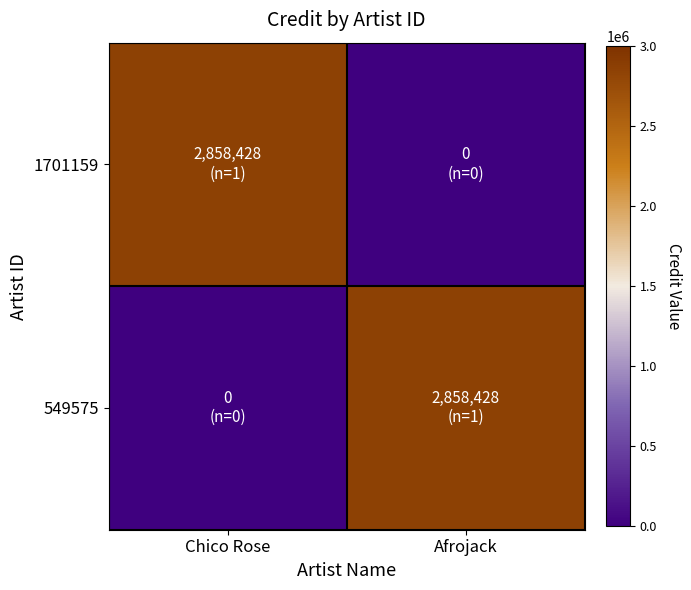

Which category has the lowest value across all series?

Afrojack